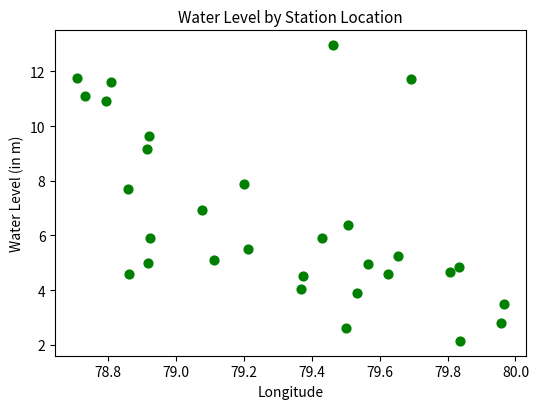

What is the range of Y values (max minus min)?

10.8